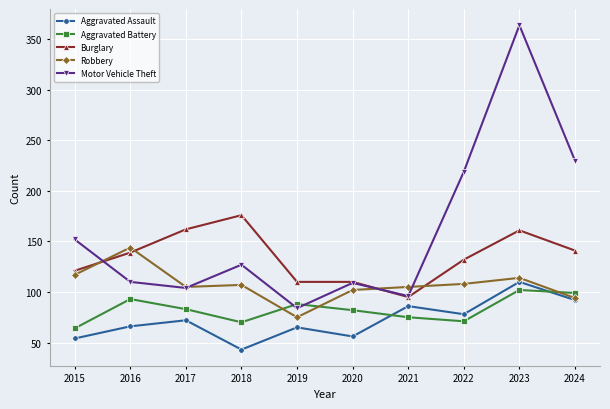

What is the smallest value displayed?

43